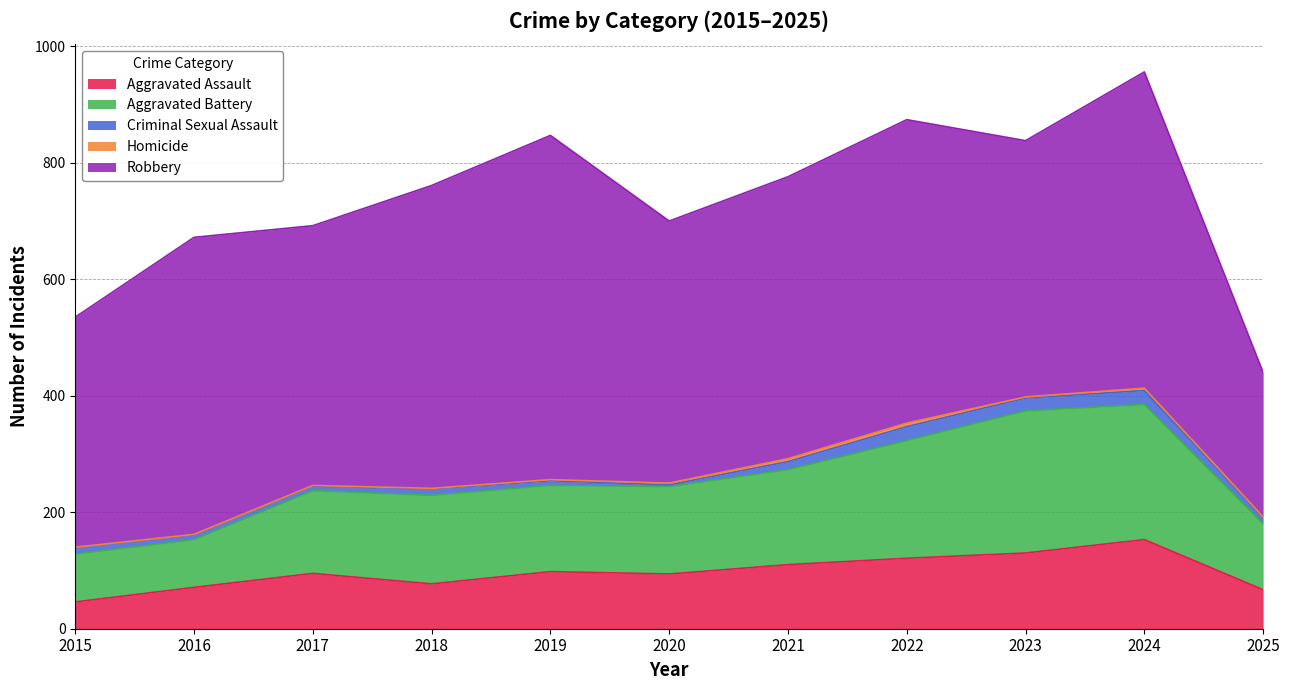

At which category does the chart reach its minimum across all series?

2015